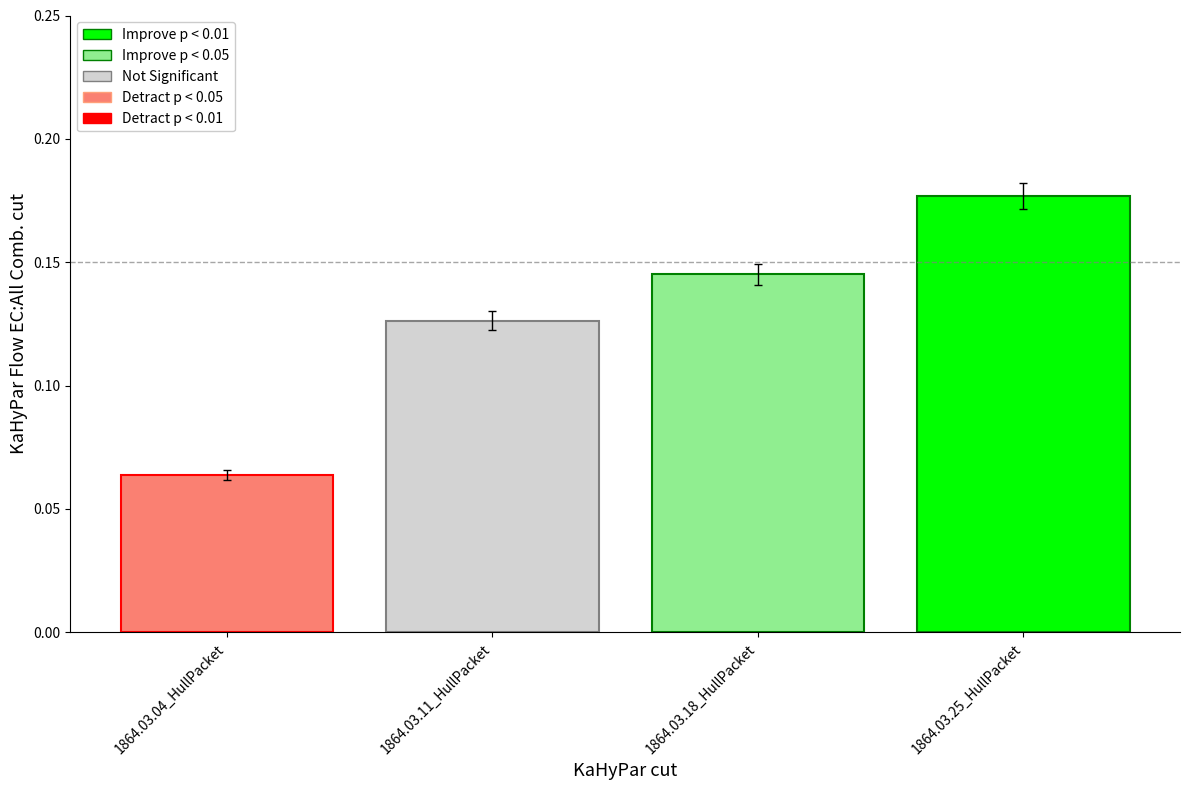

True or false: the data shows 0.1 at 1864.03.25_HullPacket.

False